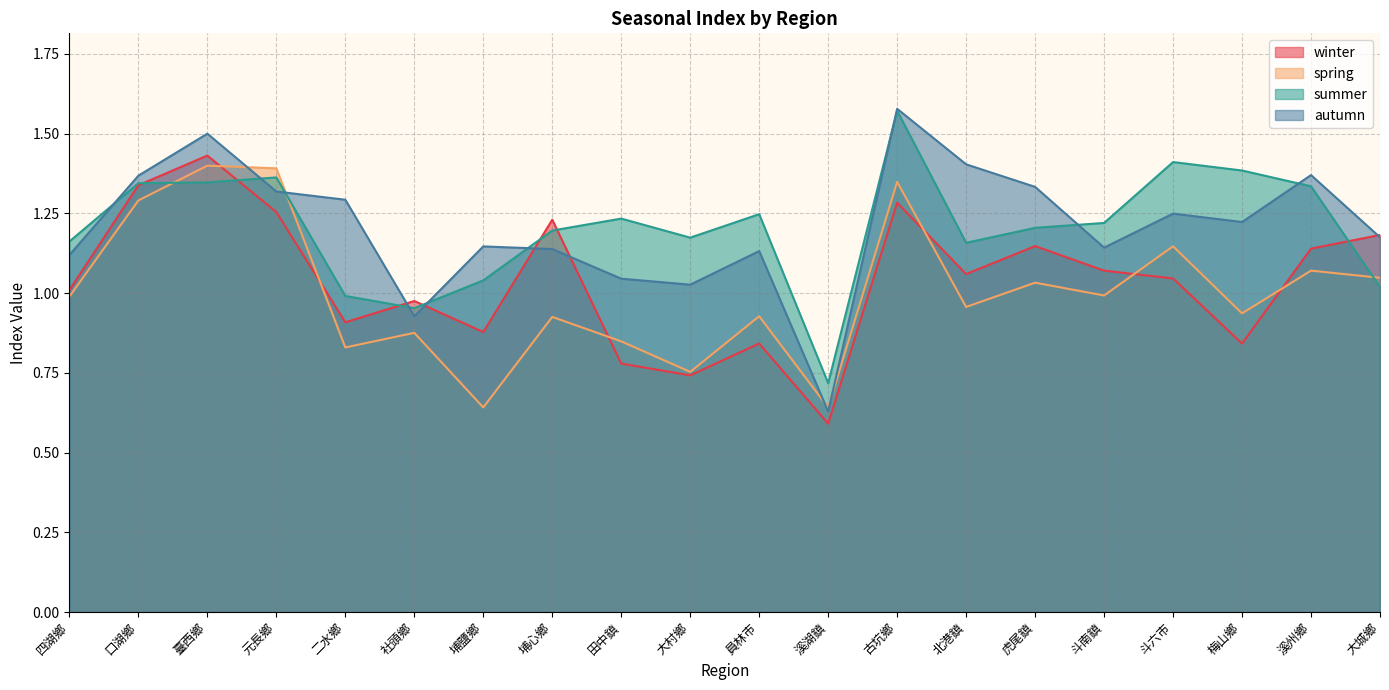

True or false: summer has a value of 2.0 at 溪州鄉.

False